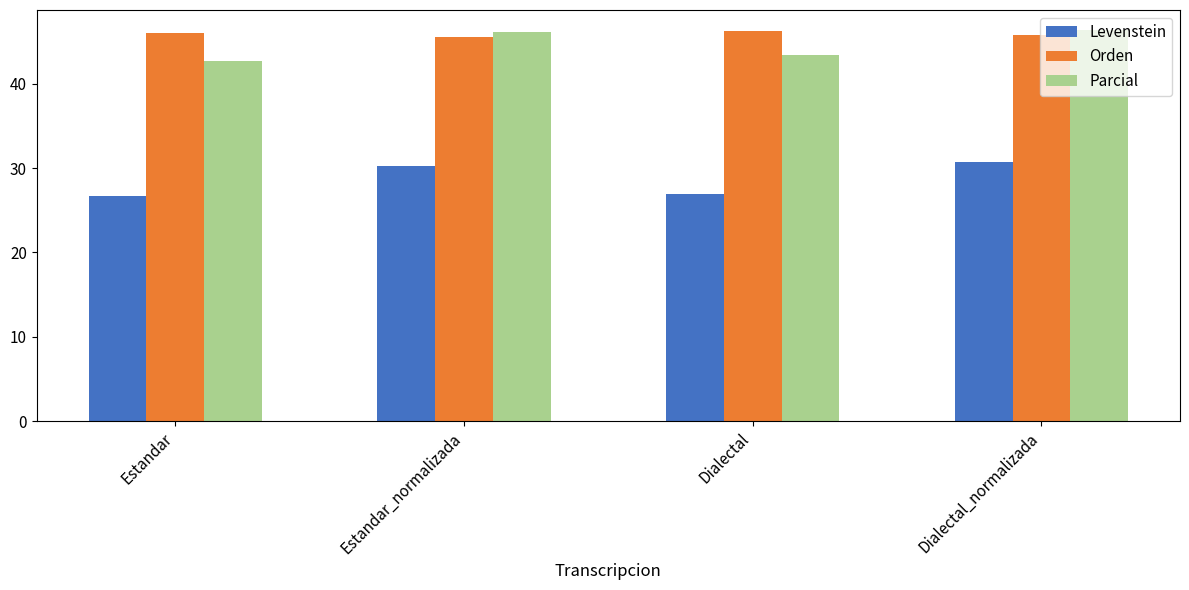

Reading right to left, what are all the values shown in this chart?

Levenstein: Dialectal_normalizada=30.7	Dialectal=27.0	Estandar_normalizada=30.3	Estandar=26.7
Orden: Dialectal_normalizada=45.7	Dialectal=46.3	Estandar_normalizada=45.5	Estandar=46.0
Parcial: Dialectal_normalizada=46.4	Dialectal=43.4	Estandar_normalizada=46.1	Estandar=42.7